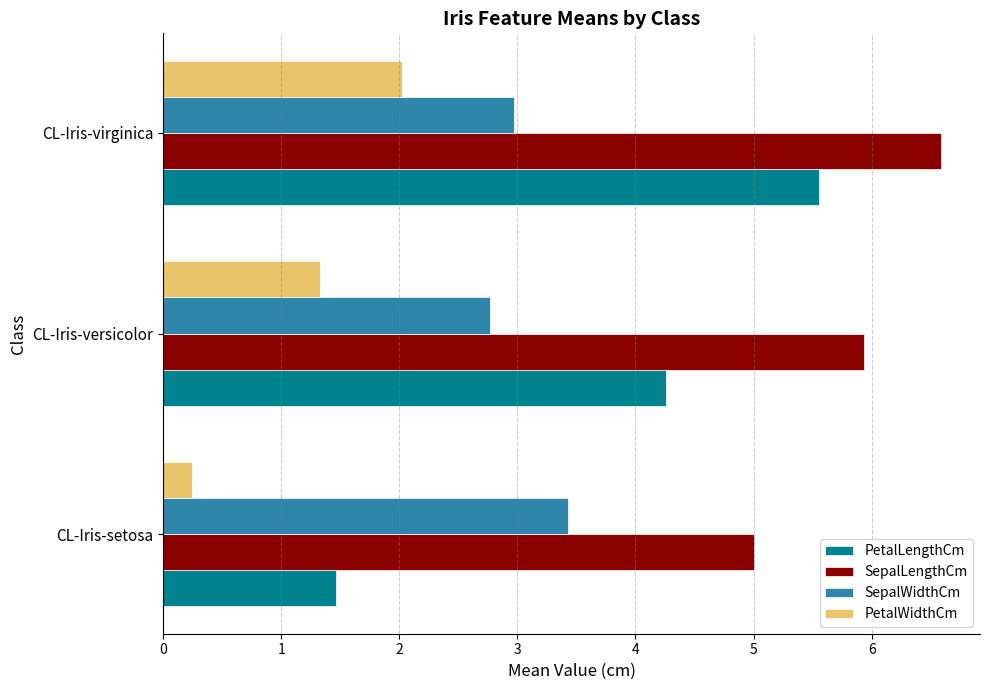

List the series in order of their overall mean, highest first.

SepalLengthCm, PetalLengthCm, SepalWidthCm, PetalWidthCm